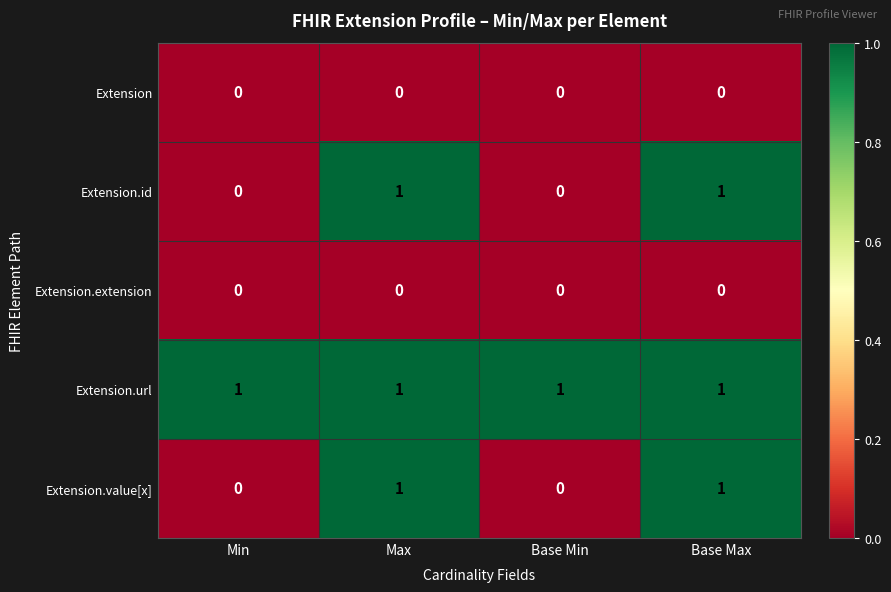

The value of Extension.id at Min is 0. True or false?

True